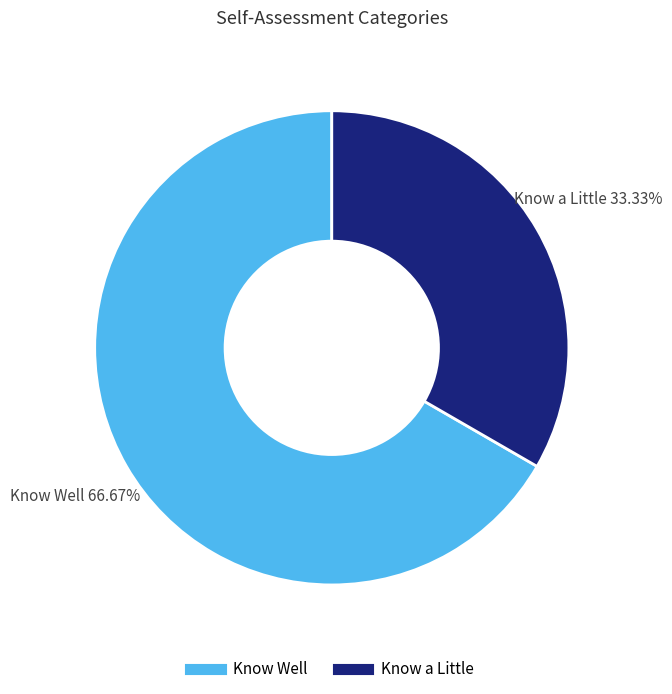

Does any single category account for the majority?

Yes